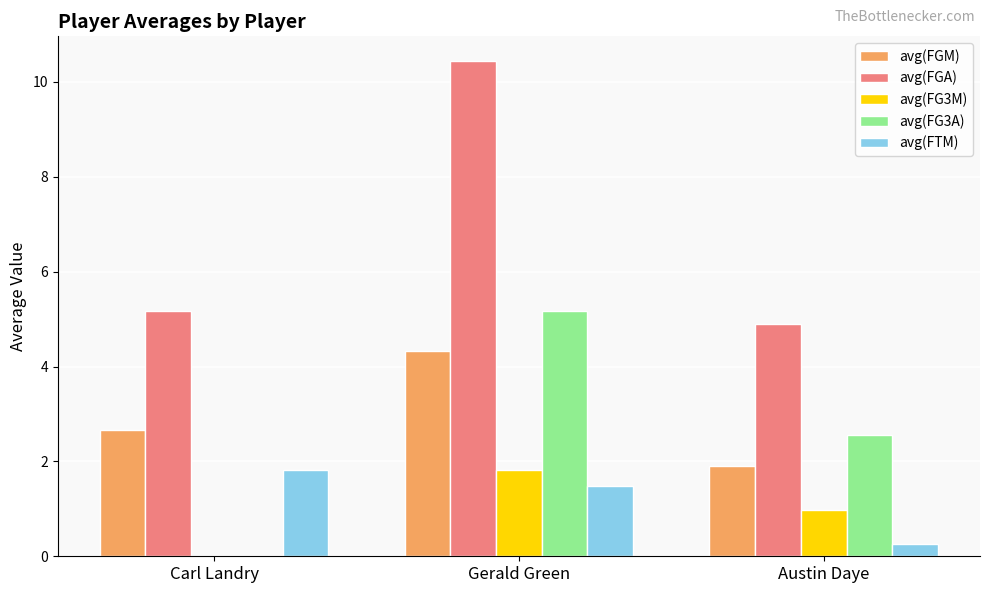

Which series changed the most between Carl Landry and Austin Daye?

avg(FG3A)